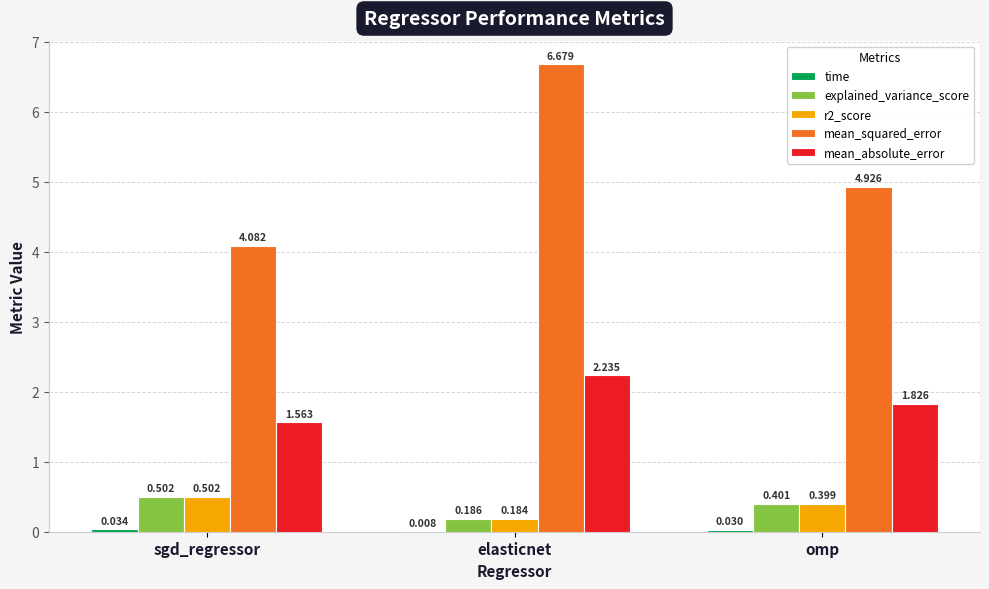

Which series has the largest total across all categories?

mean_squared_error